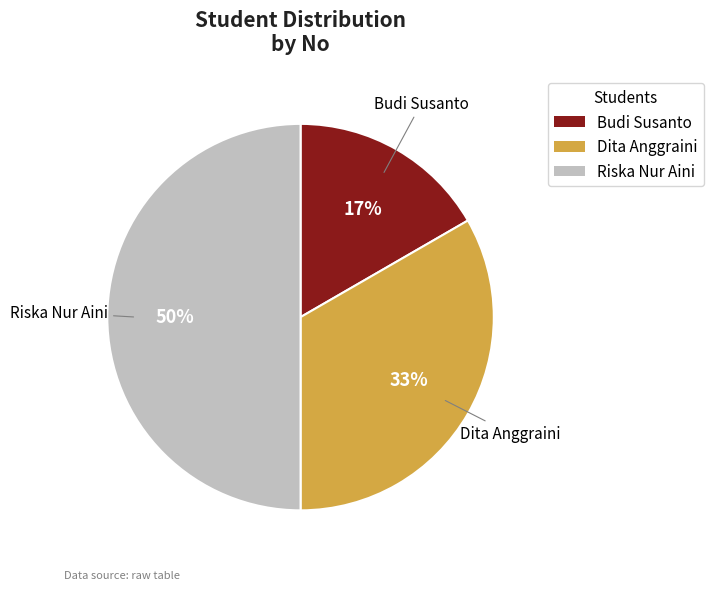

To the nearest percent, what percentage of the pie is Budi Susanto?

17%